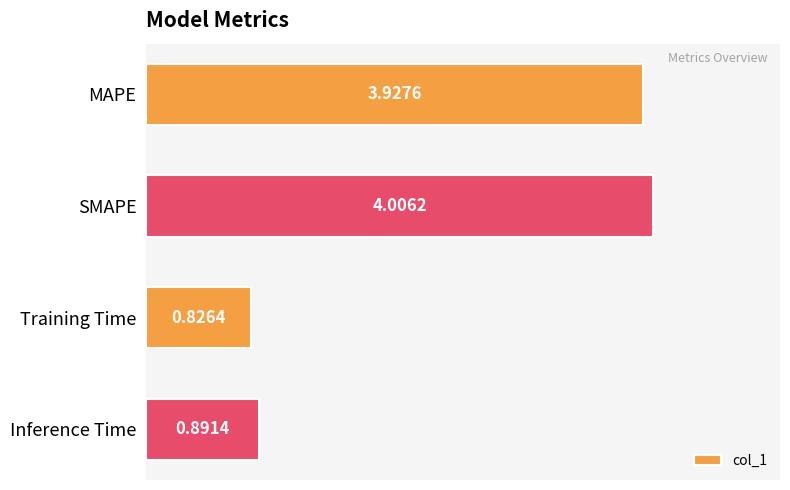

Which category has the highest value across all series?

SMAPE